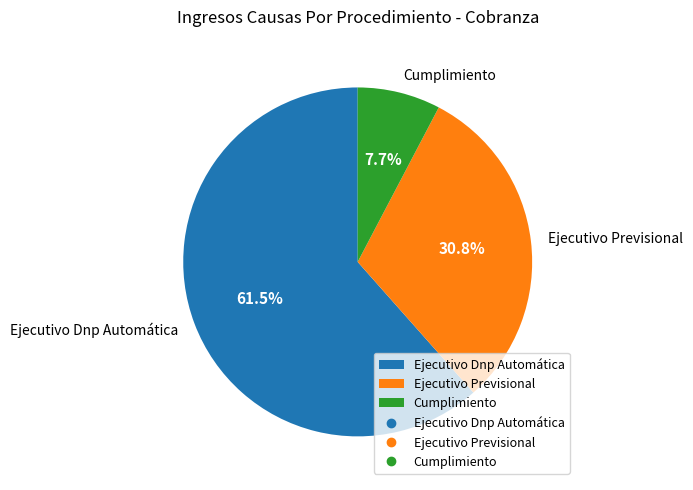

Between Ejecutivo Dnp Automática and Ejecutivo Previsional, which is larger?

Ejecutivo Dnp Automática